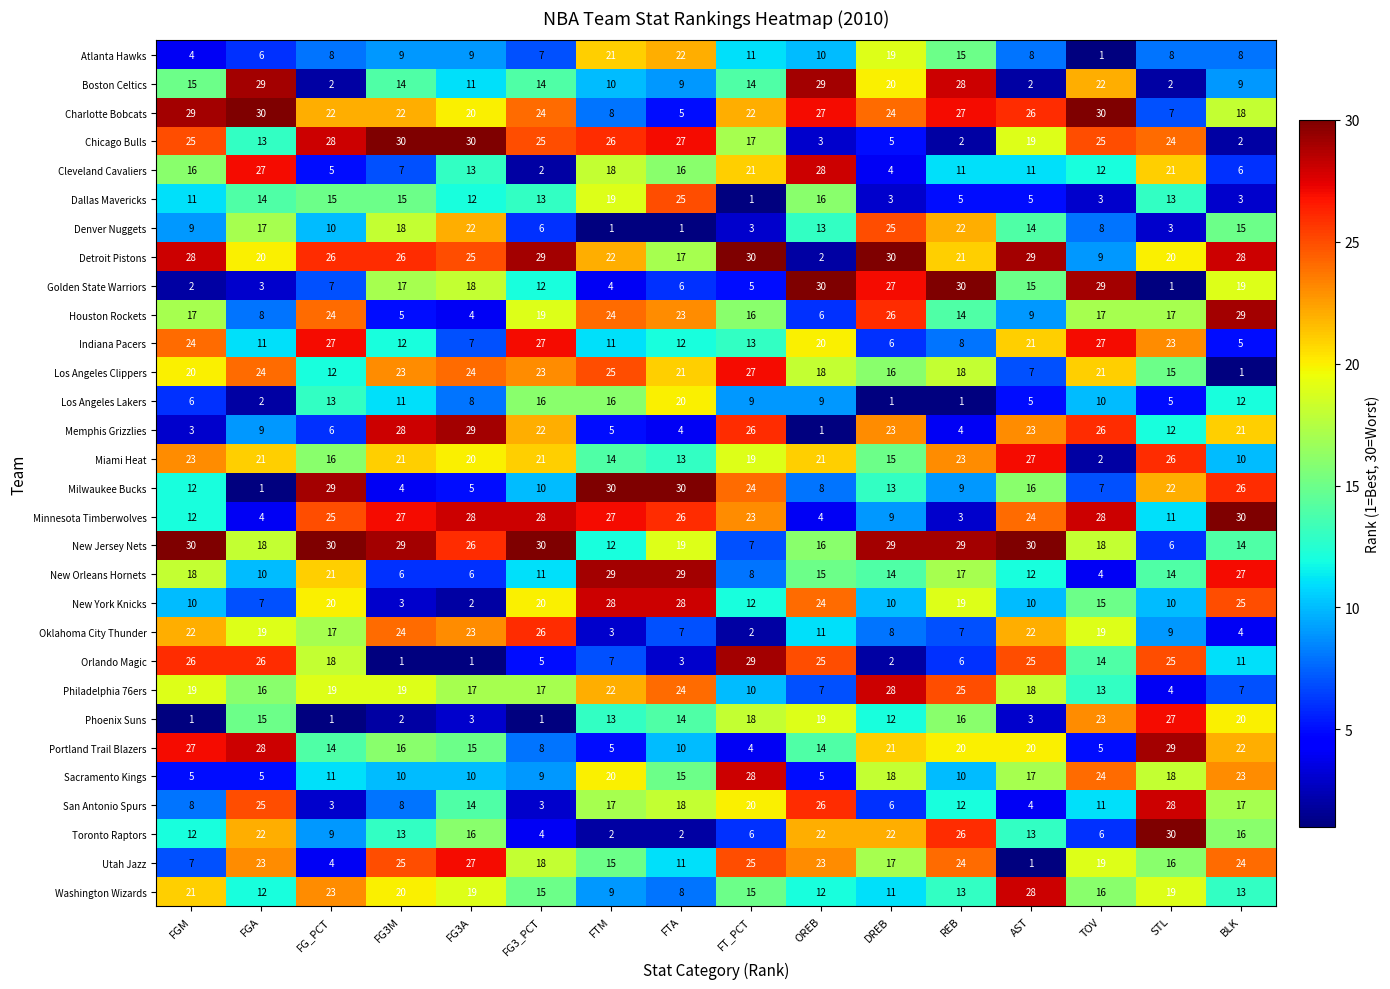

At which label is New York Knicks closest to 15?

TOV